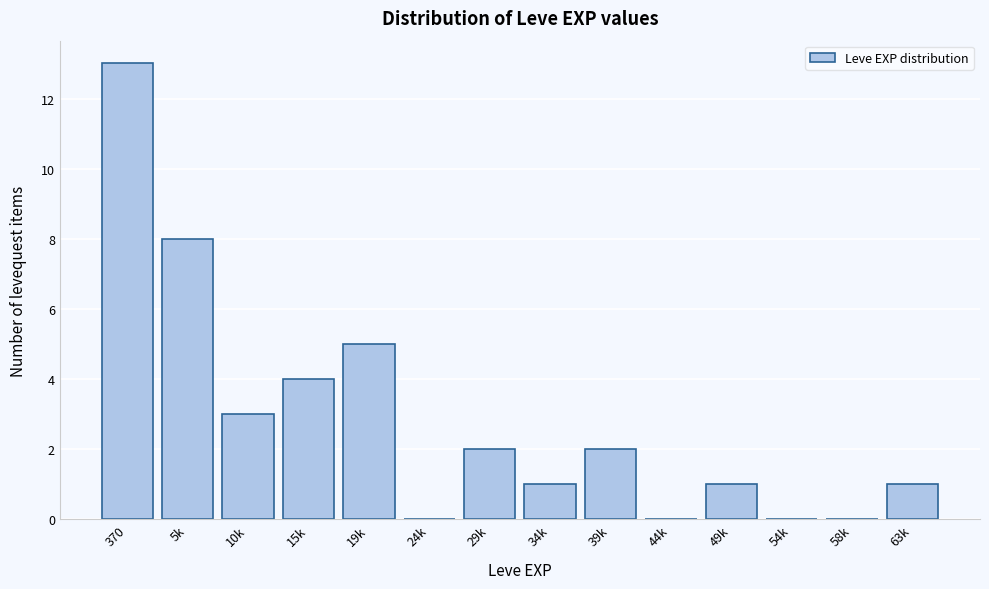

Reading left to right, transcribe all the data shown in this chart.

370=13	5k=8	10k=3	15k=4	19k=5	24k=0	29k=2	34k=1	39k=2	44k=0	49k=1	54k=0	58k=0	63k=1